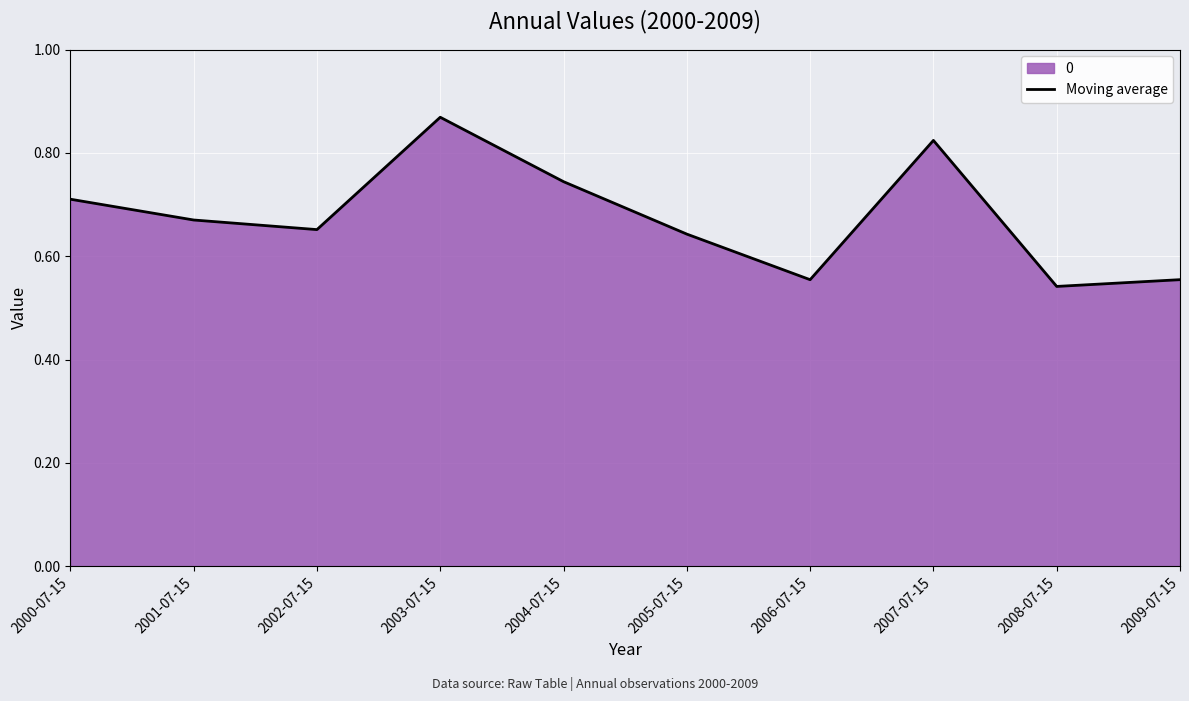

Does the chart display data point markers on the line(s)?

No